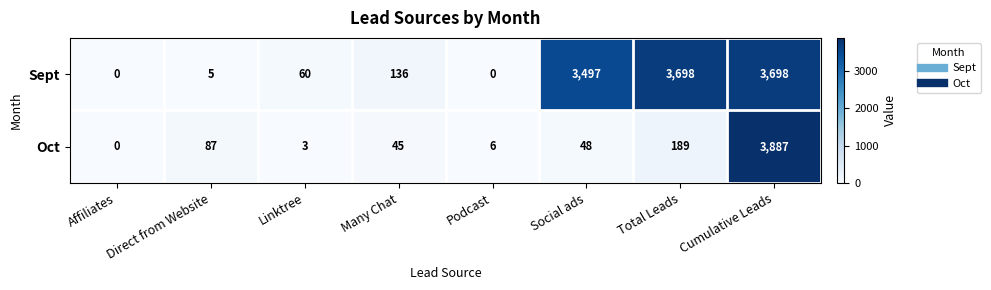

What is the average value of the Oct series?

533